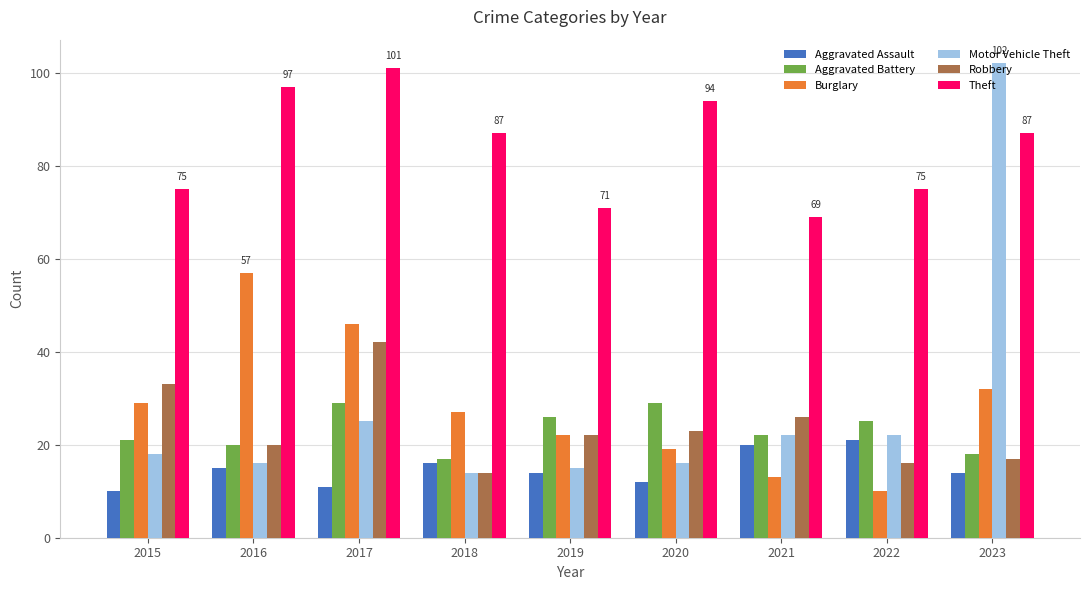

How many categories are shown in the chart?

9